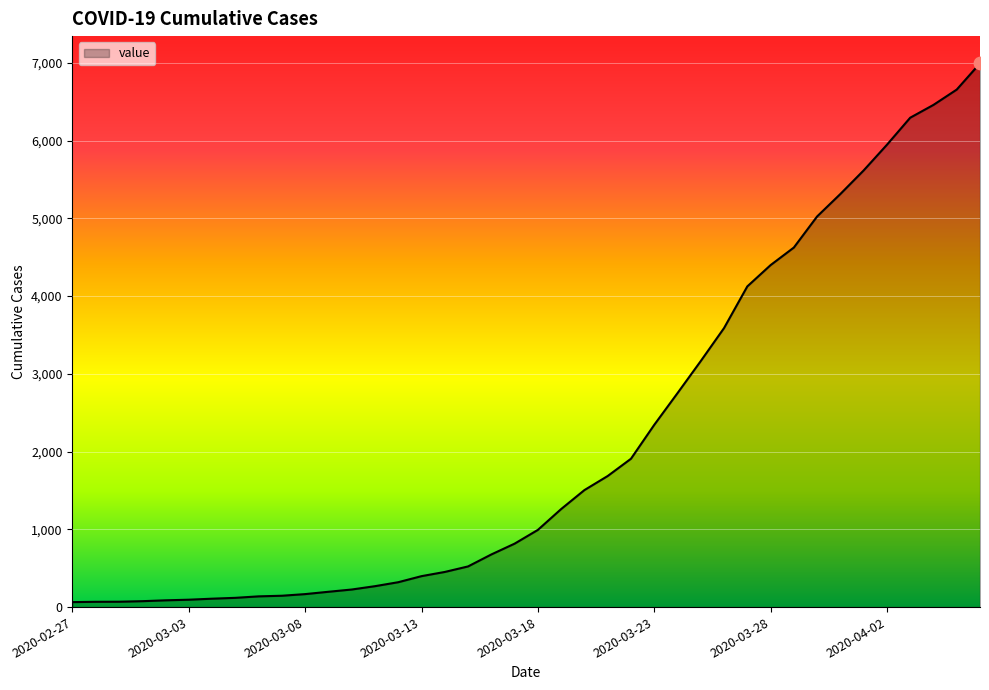

What is the difference between the maximum and minimum values?

6931